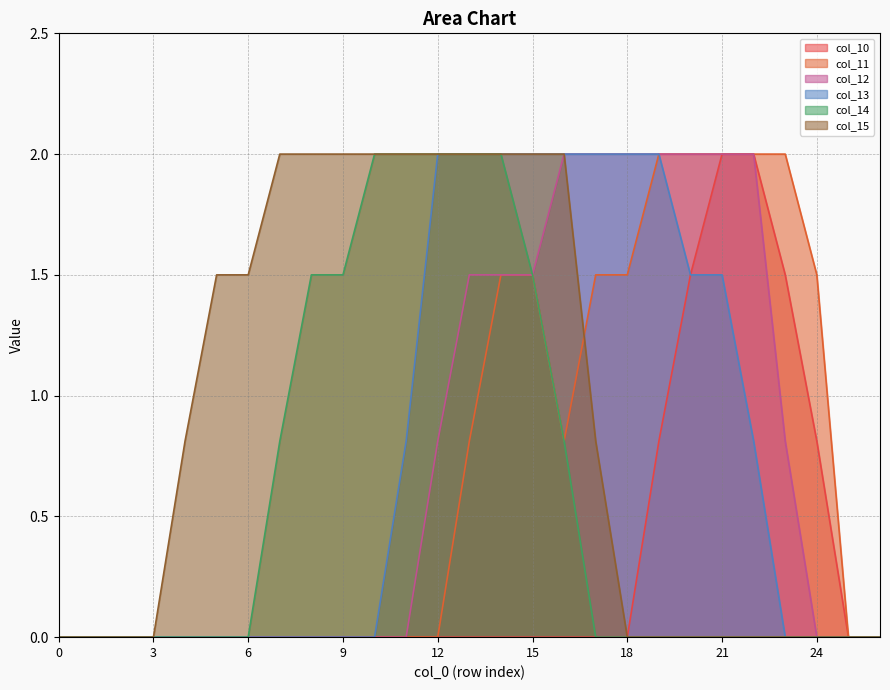

True or false: col_12 and col_11 cross at least once.

False